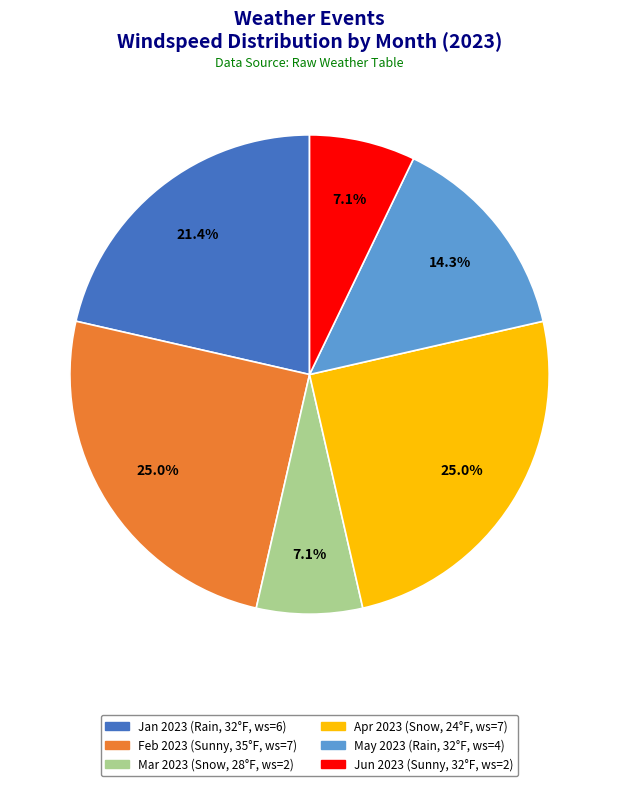

How many slices are in this pie chart?

6